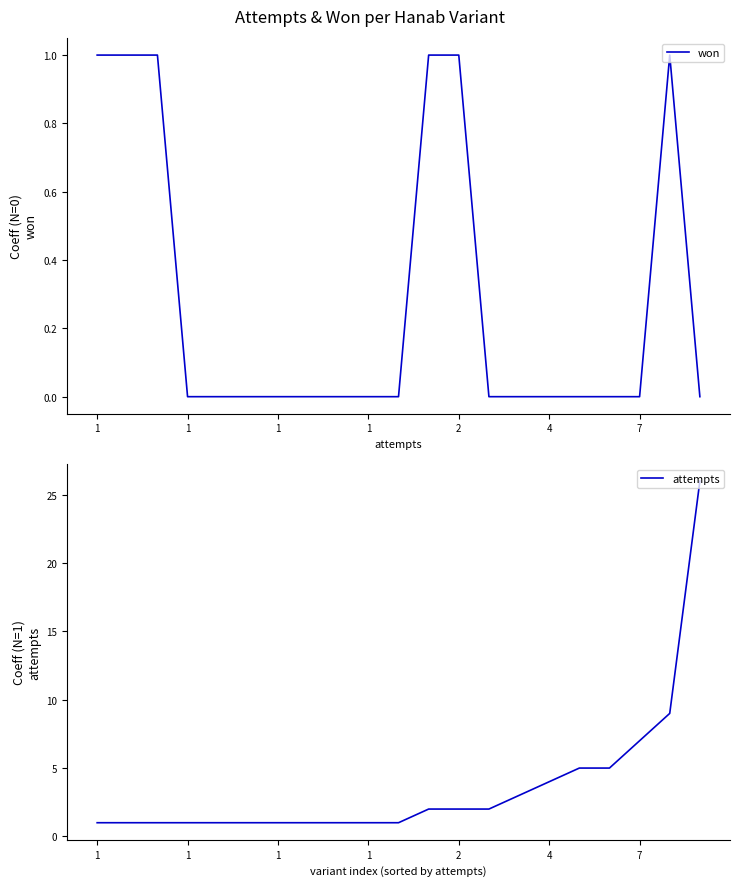

True or false: won and attempts cross at least once.

False